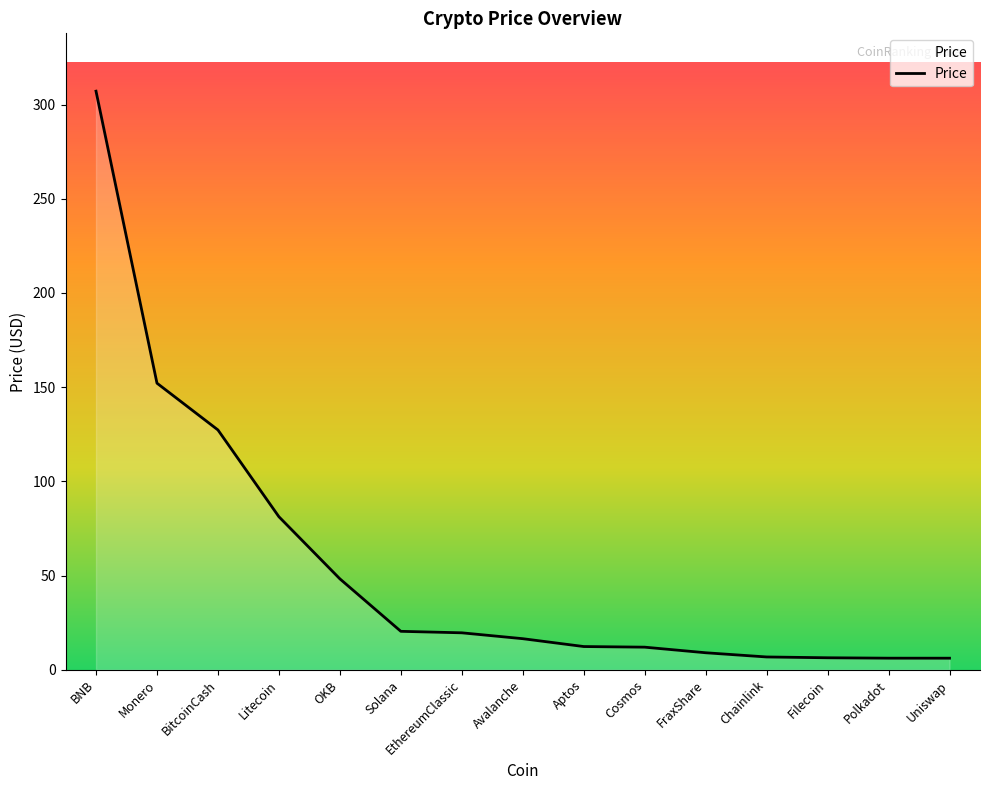

Is it true that the value at Avalanche is 16.4?

True